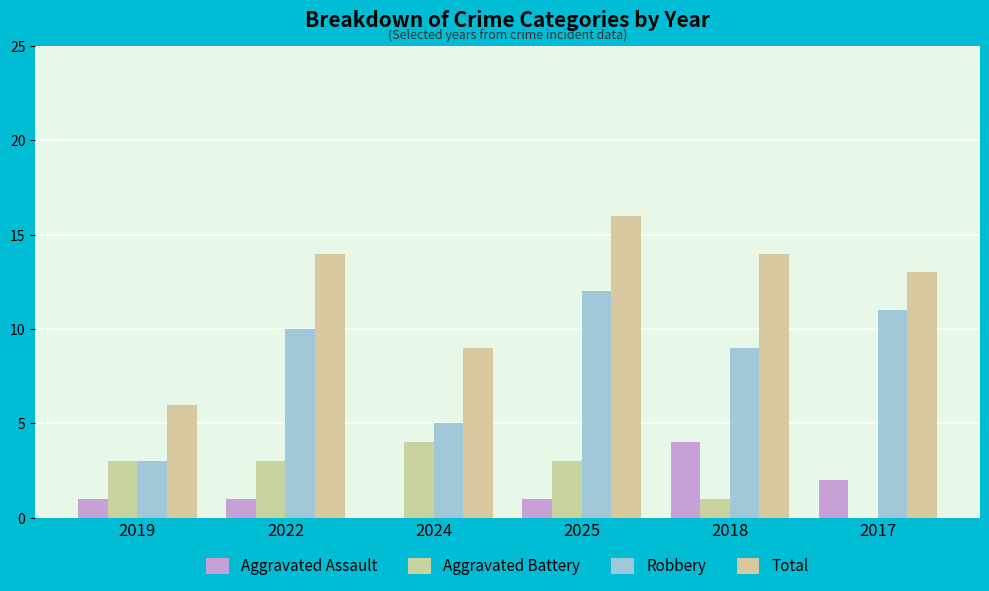

How many groups of bars are there?

6